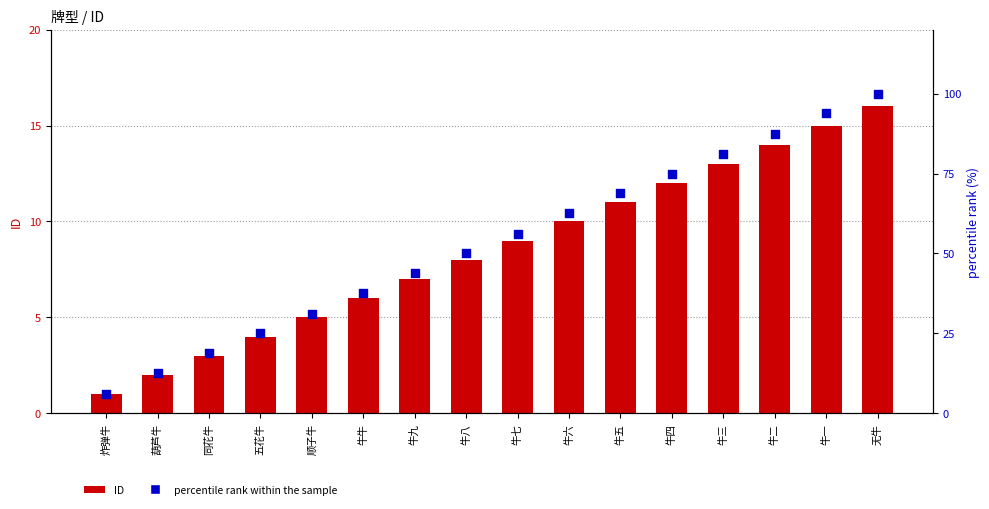

At which category is the sum across all series the highest?

无牛